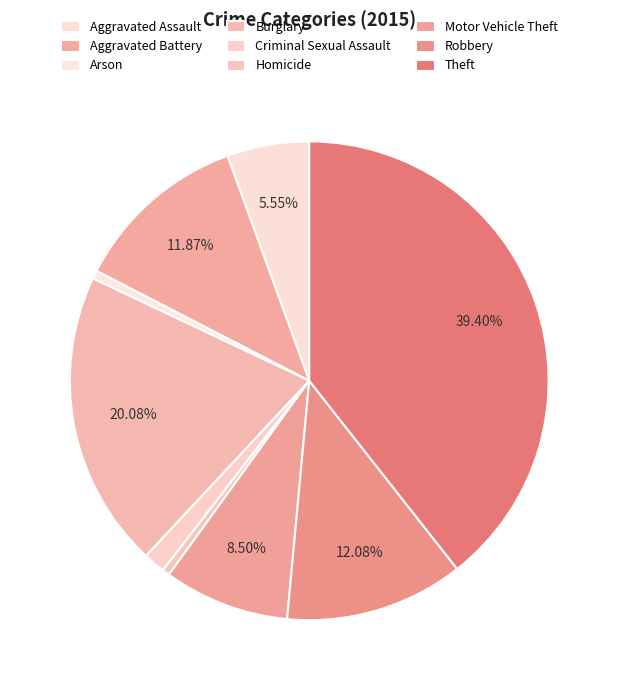

What is the change in value from Motor Vehicle Theft to Theft?

+440